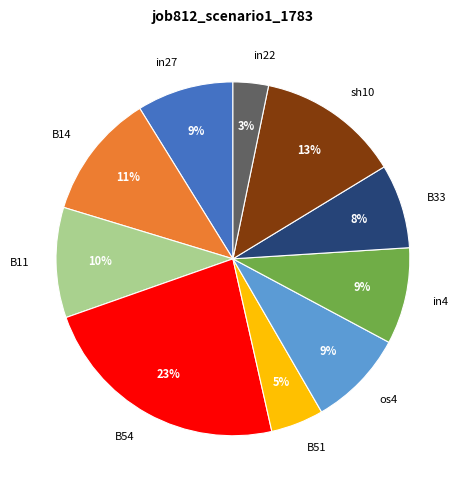

To the nearest percent, what is the difference between the B11 and B14 slice percentages?

1%